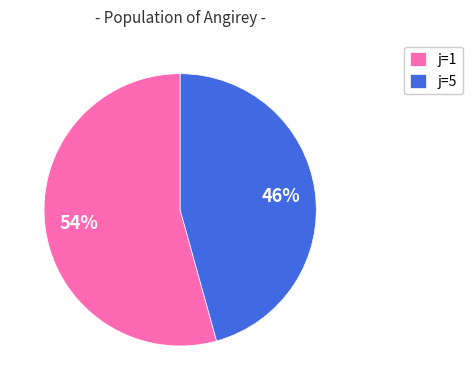

What is the majority slice?

j=1